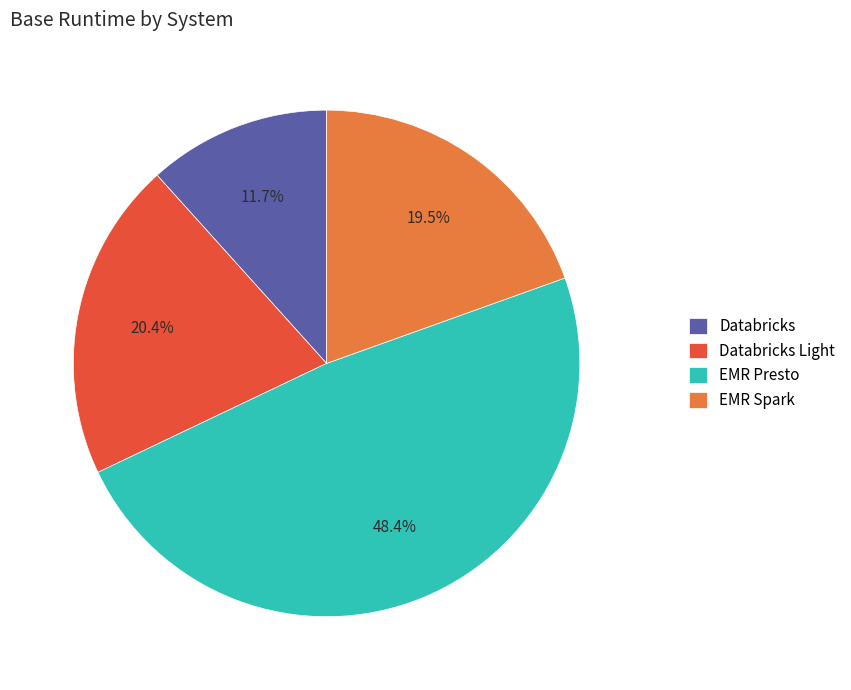

True or false: Databricks Light accounts for 20% of the total.

True